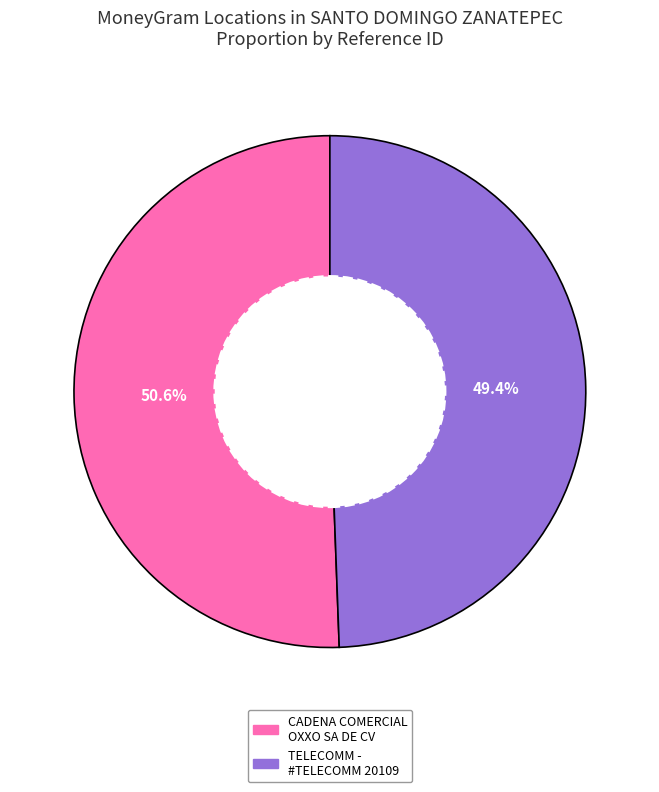

Does any single category account for the majority?

Yes